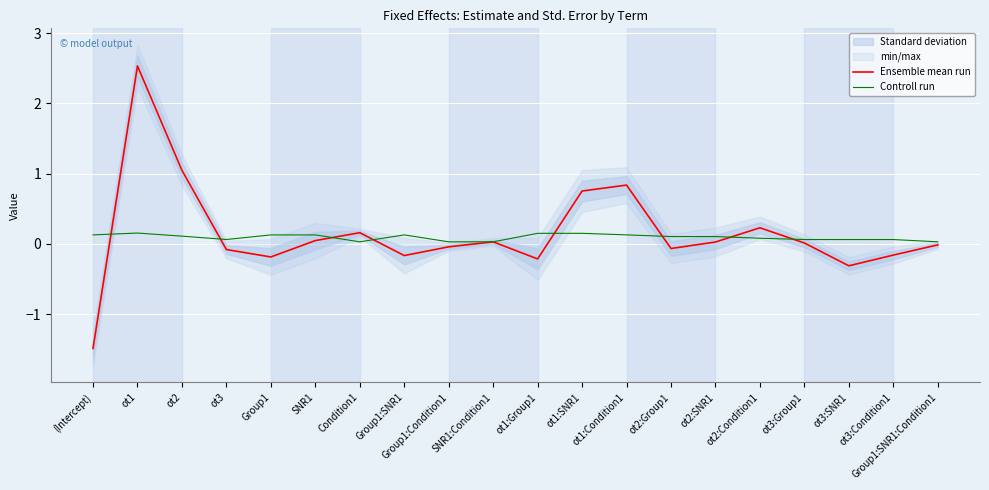

What is the difference between the second highest and second lowest values in the Controll run series?

0.1